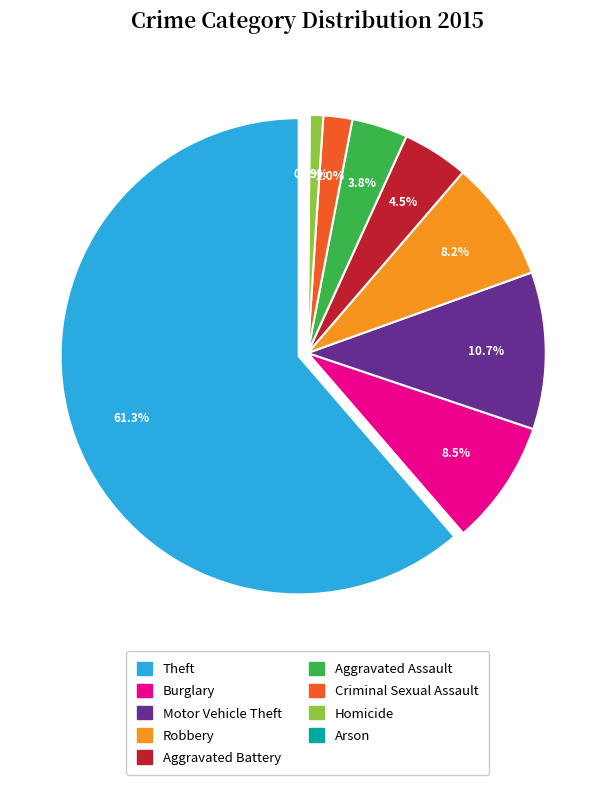

Count the number of slices in the pie.

9